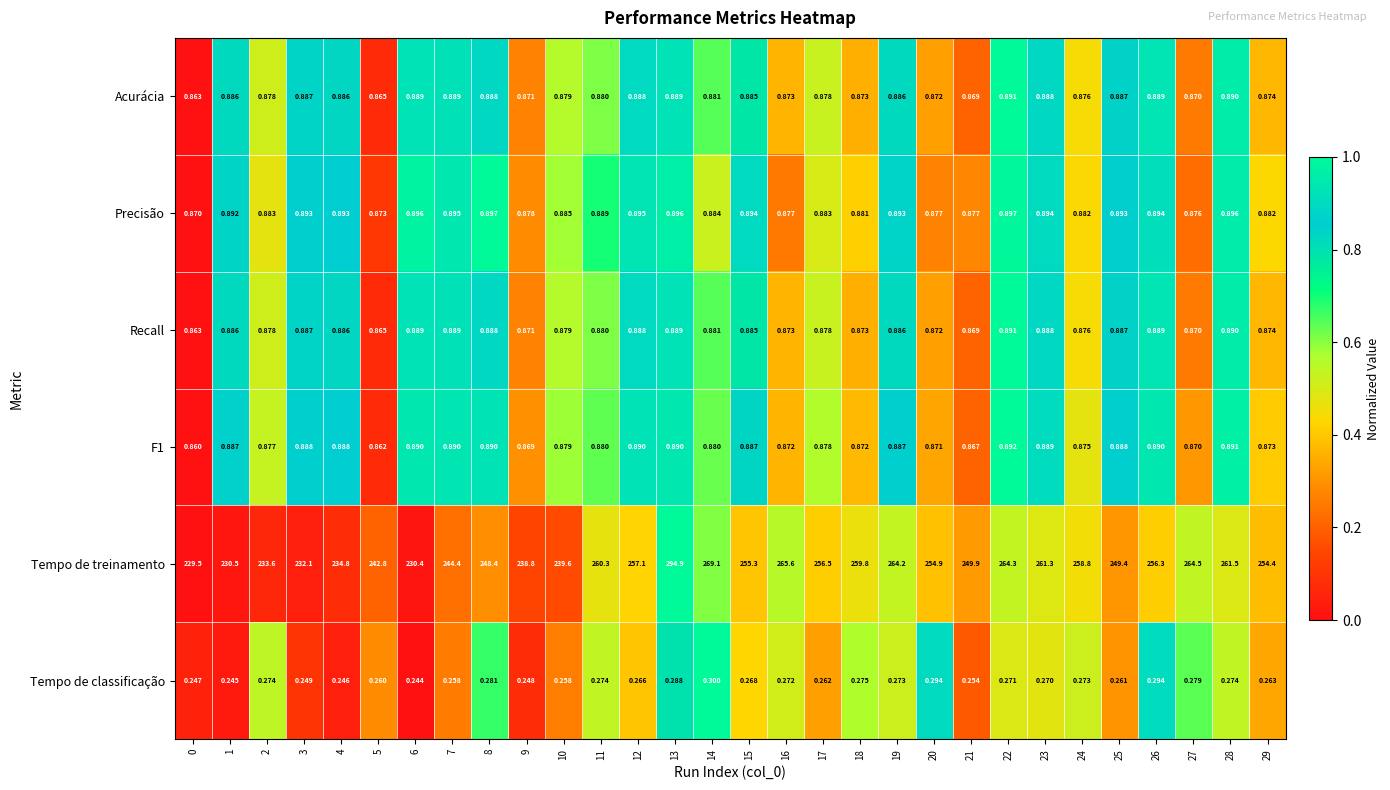

What is the spread (max minus min) of values at 3?

231.9